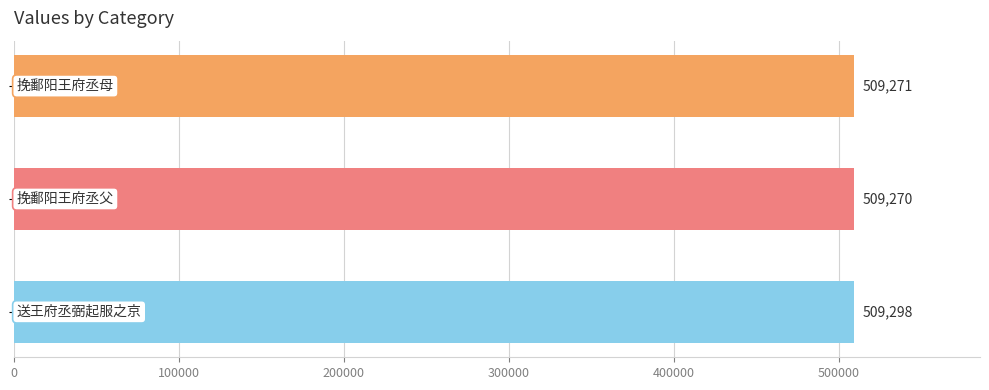

What is the maximum value shown in the chart?

509298